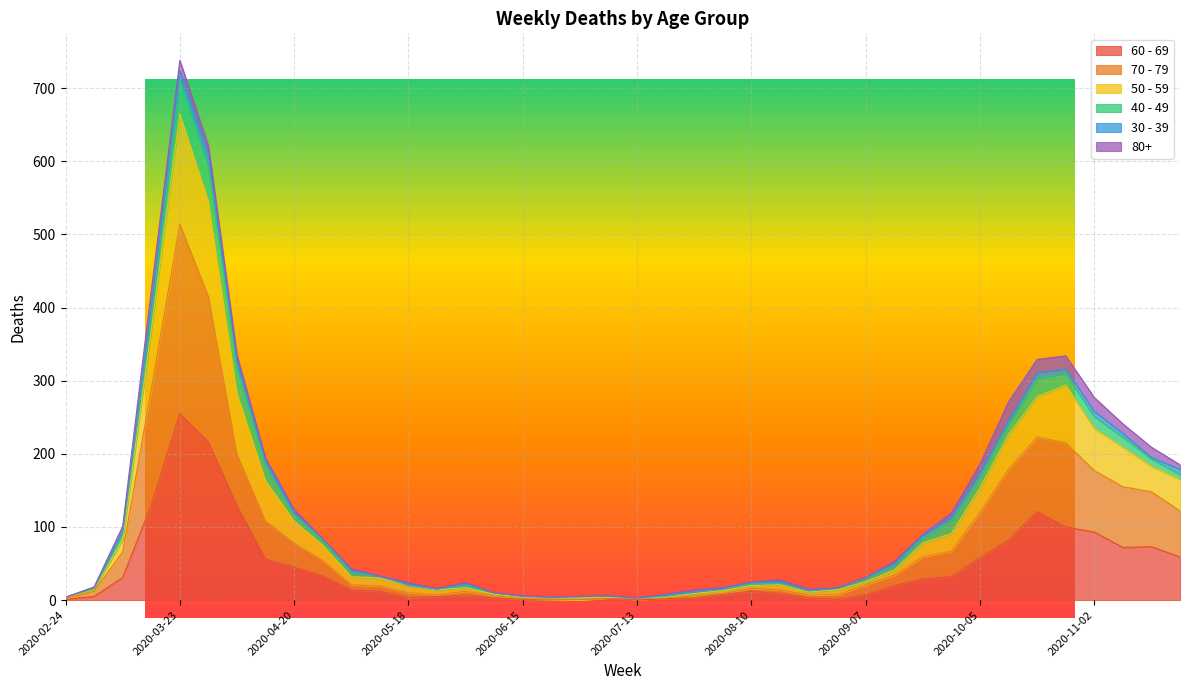

Does the chart display data point markers on the line(s)?

No